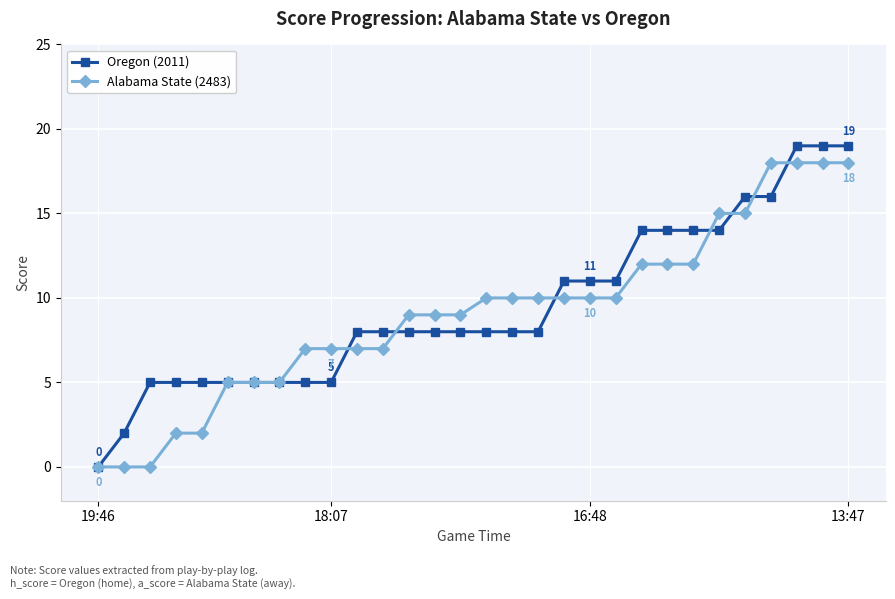

What is the value of the Oregon (2011) point at the 29th from the left?

19